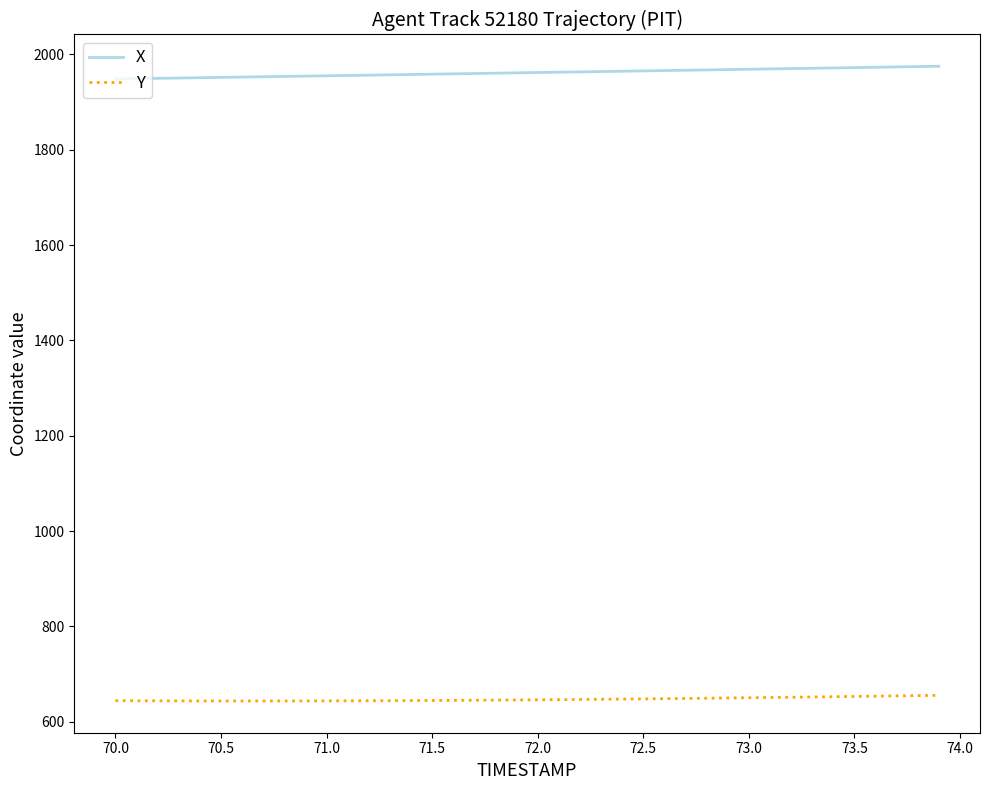

What is the highest value of the X series?

1975.1